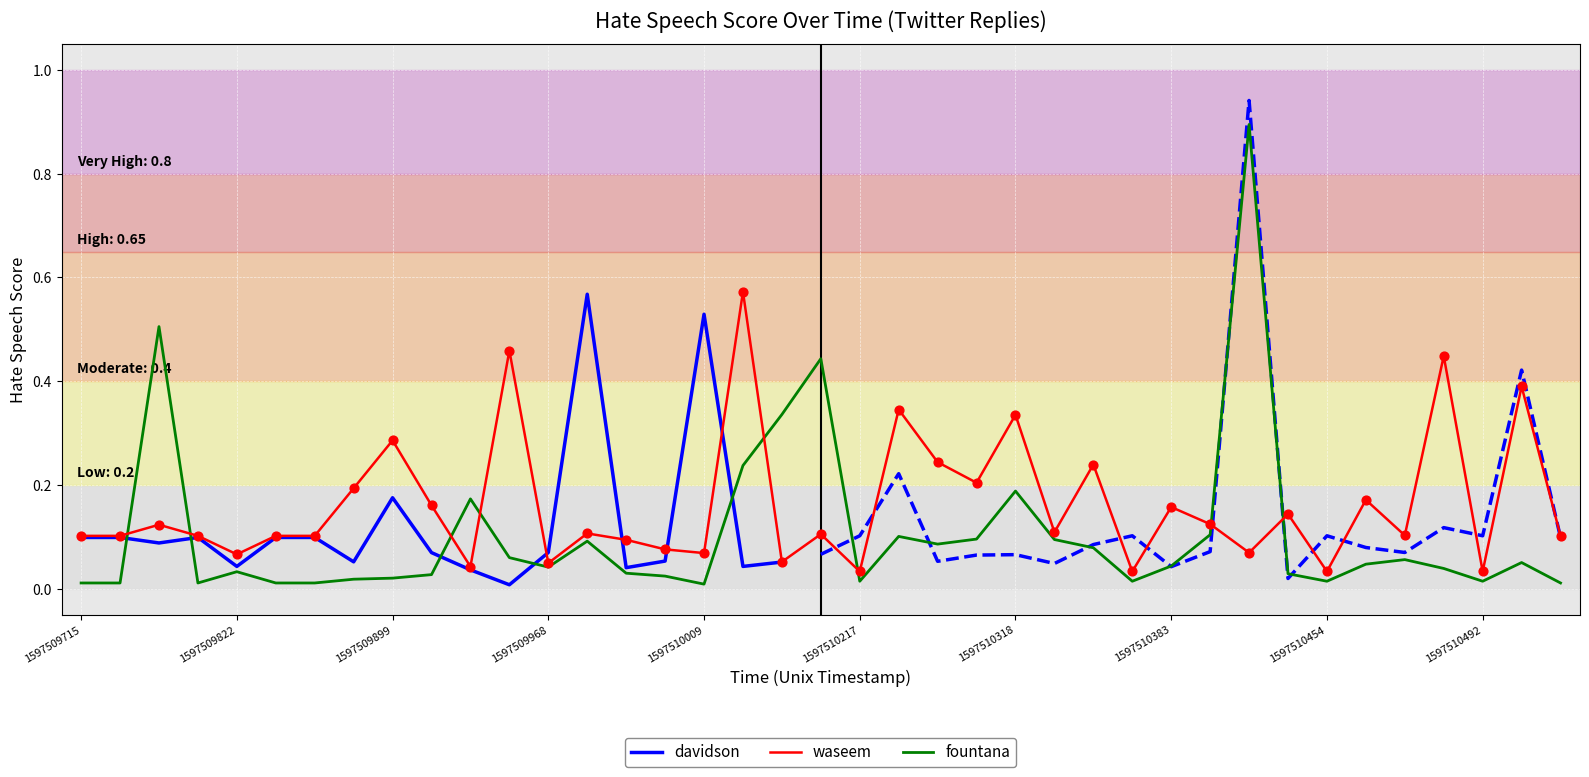

At which category is the sum across all series the highest?

1597510423